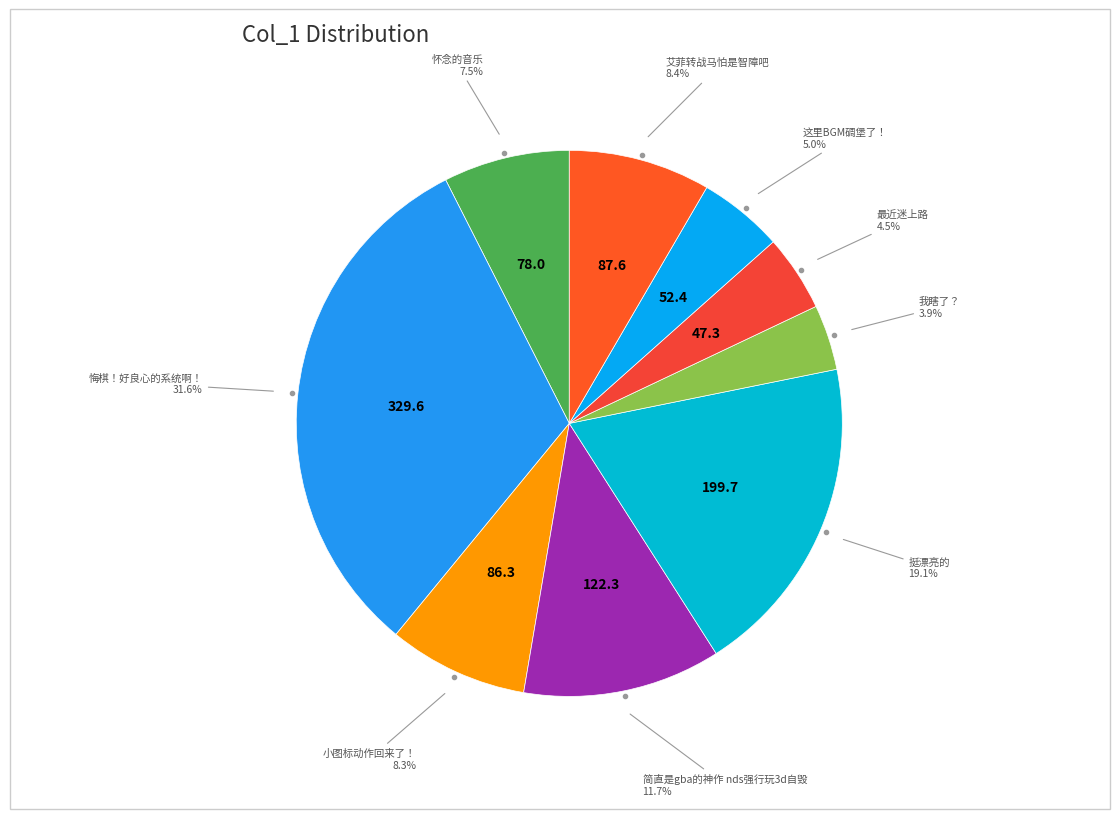

Count the number of slices in the pie.

9